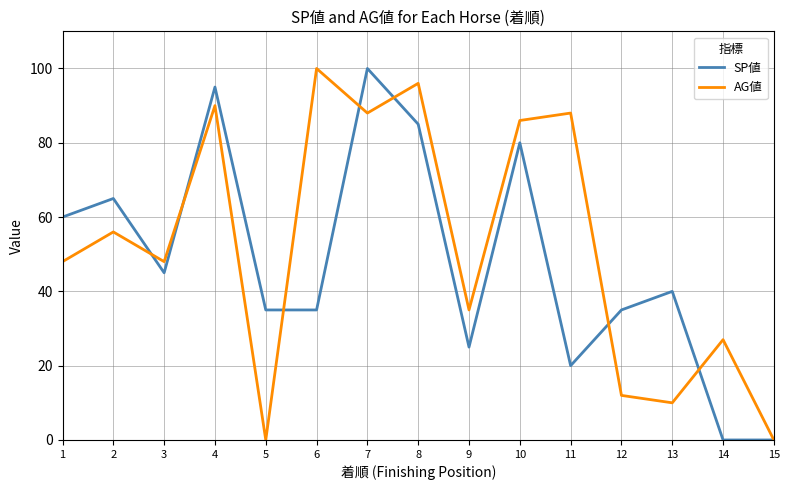

How many lines are shown in the chart?

2